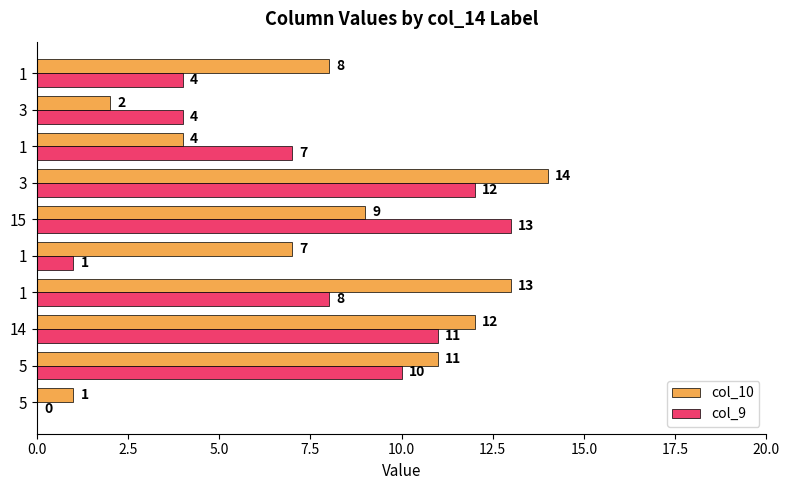

How many series are shown in this chart?

2